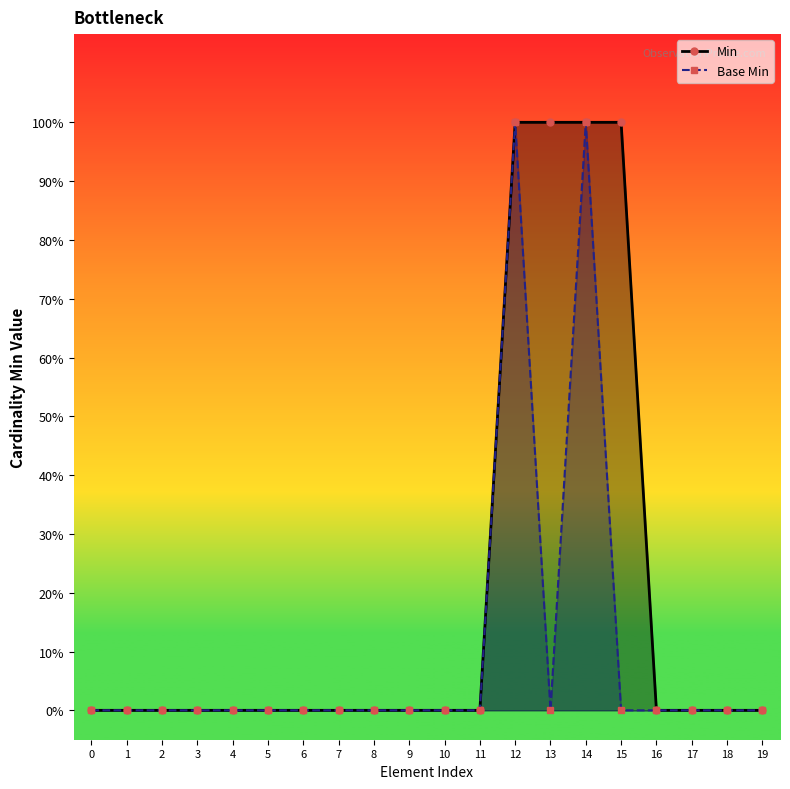

Between 2 and 15, which series saw the biggest shift?

Min